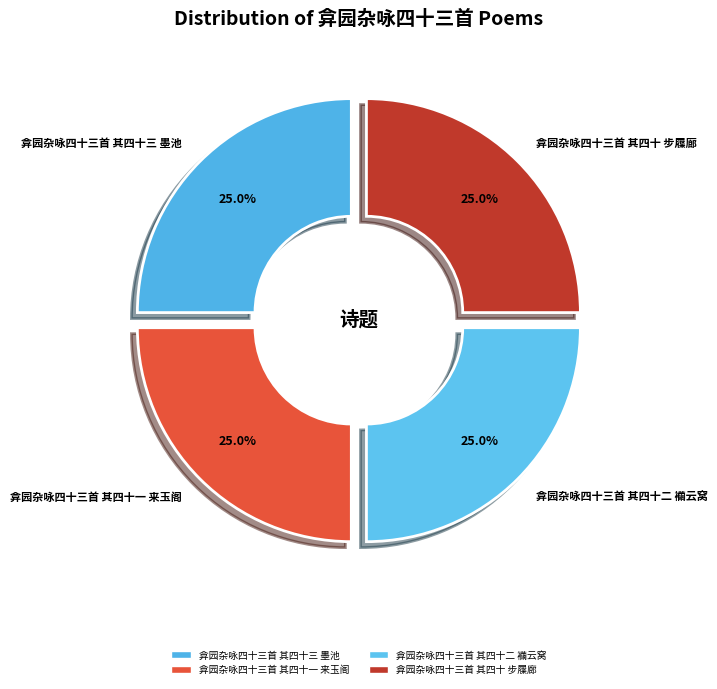

What percentage do 弇园杂咏四十三首 其四十一 来玉阁 and 弇园杂咏四十三首 其四十二 襺云窝 together represent?

50.0%